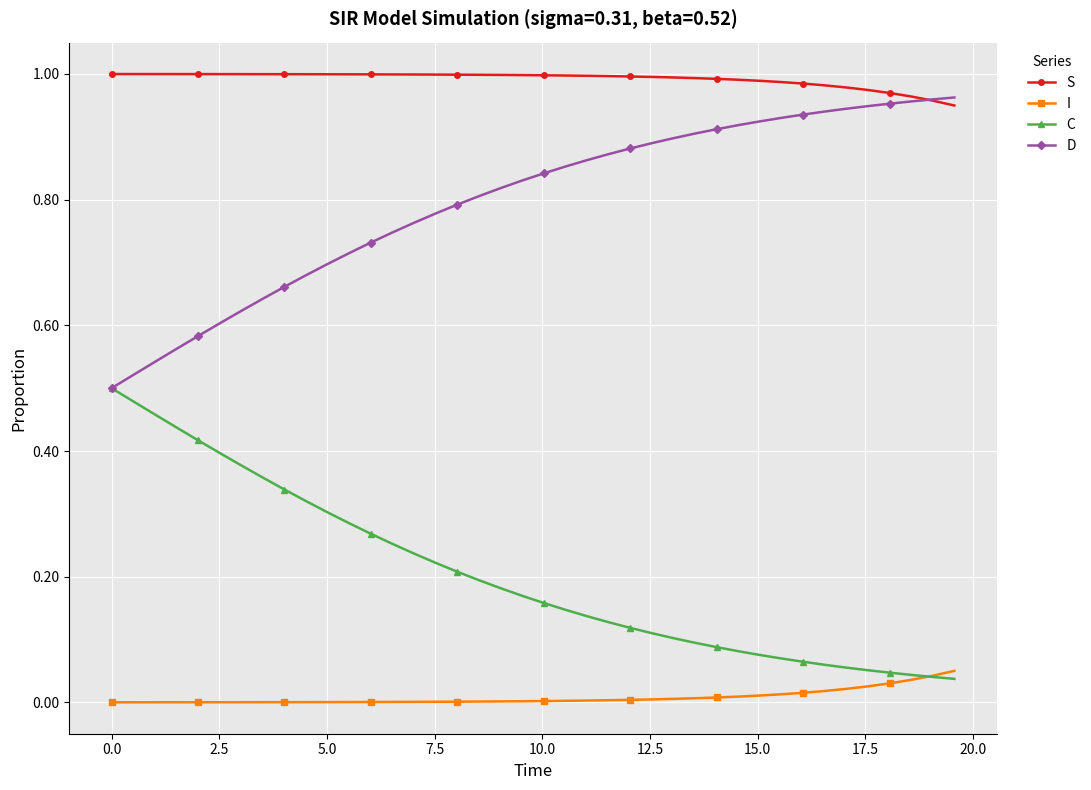

Rank the series by their average value, from highest to lowest.

S, D, C, I